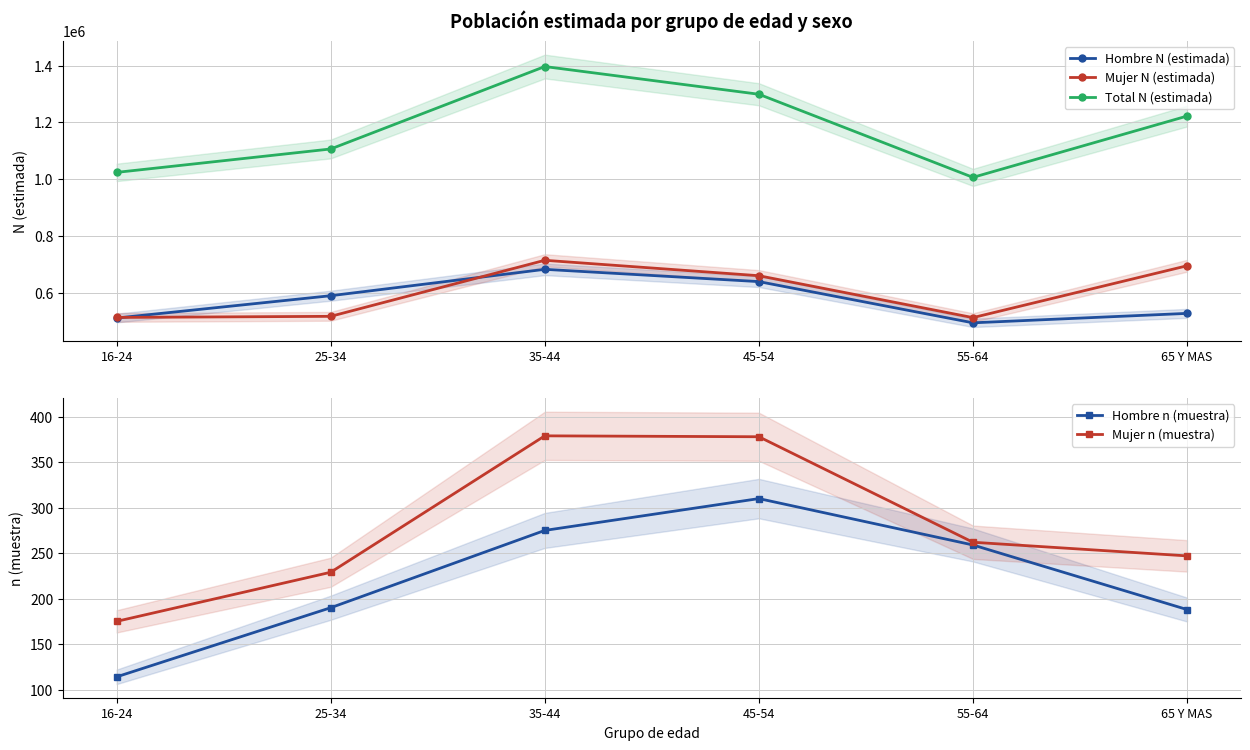

What is the difference between the maximum and minimum values in the Hombre N (estimada) series?

188408